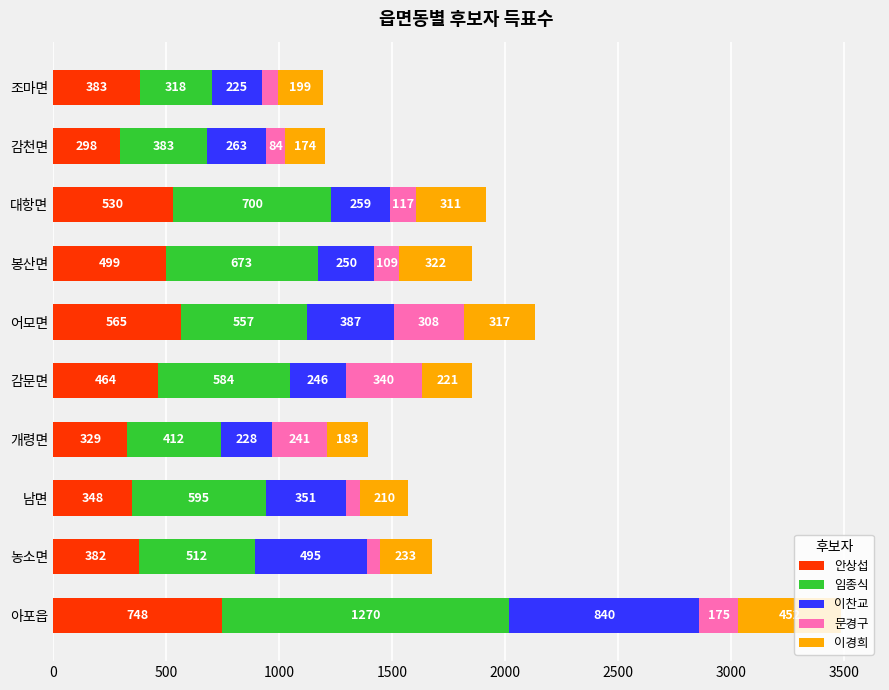

Which category has the highest value in the 안상섭 series?

아포읍